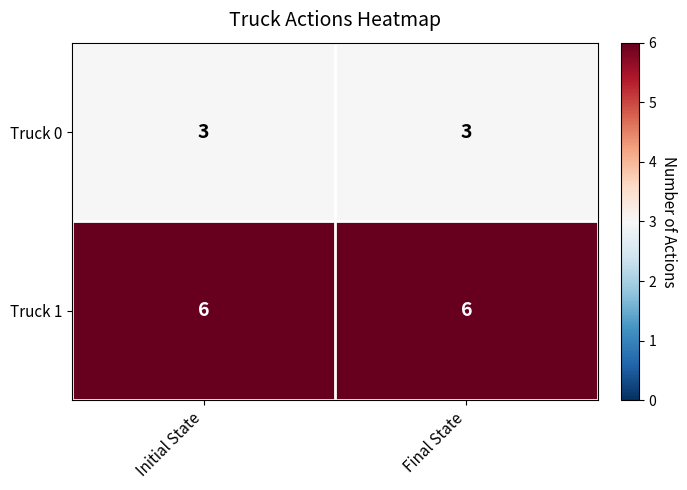

List the series in order of their overall mean, highest first.

Truck 1, Truck 0